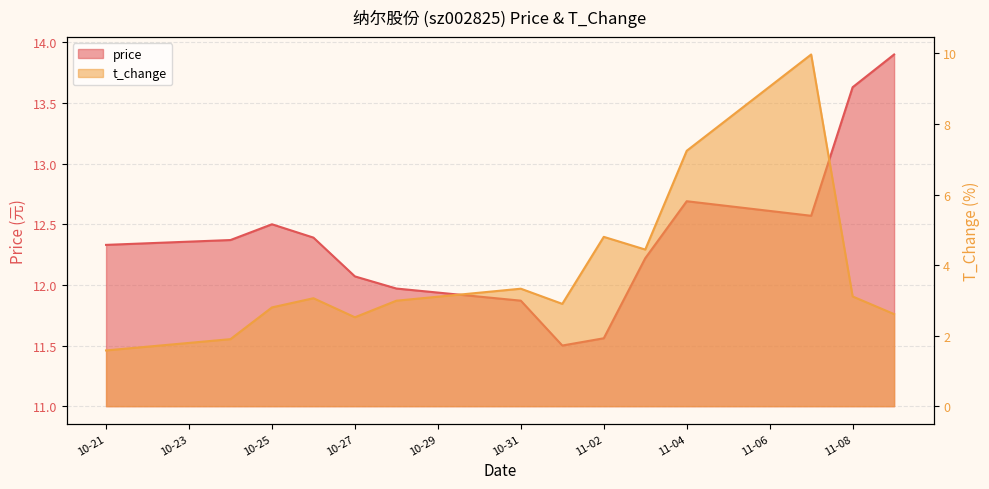

True or false: price and t_change intersect in this chart.

False